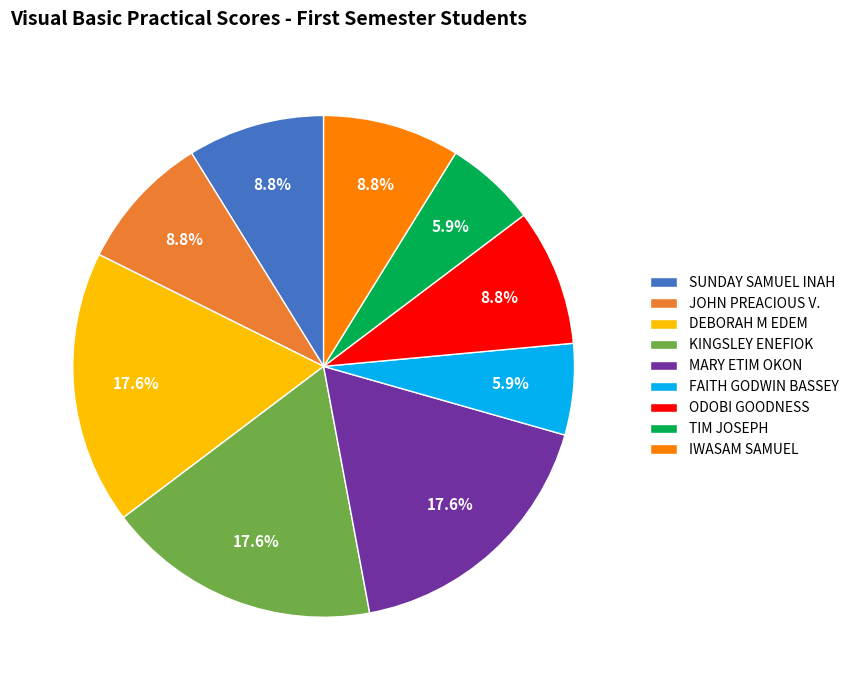

Does any single category account for the majority?

No